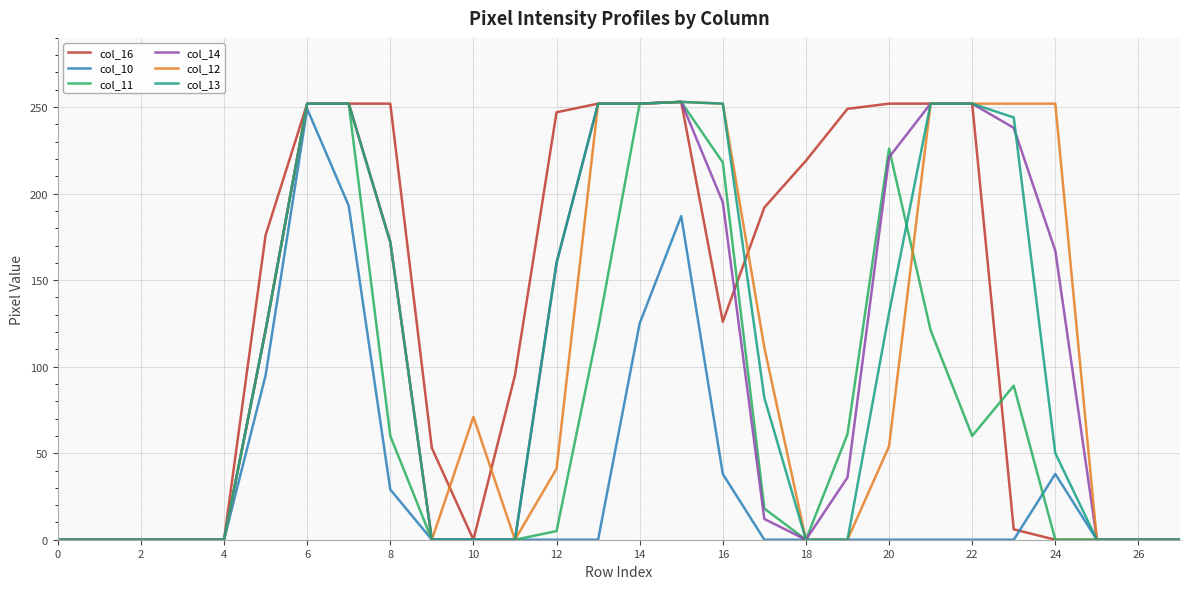

What are all the series names shown in the legend?

col_16, col_10, col_11, col_14, col_12, col_13